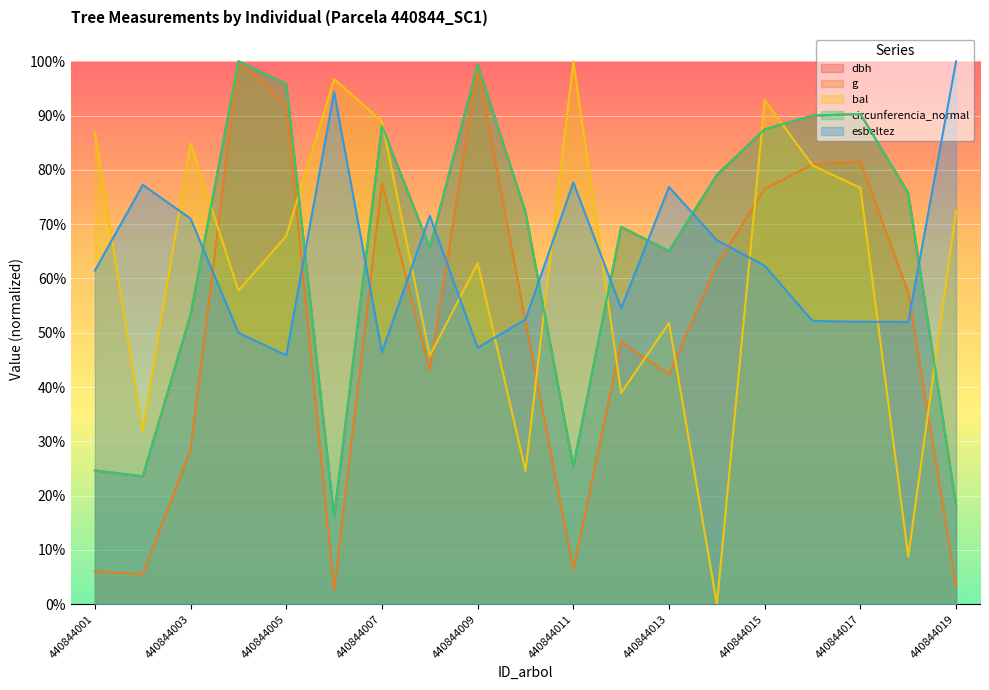

What is the total value across all series at 440844017?

3.9